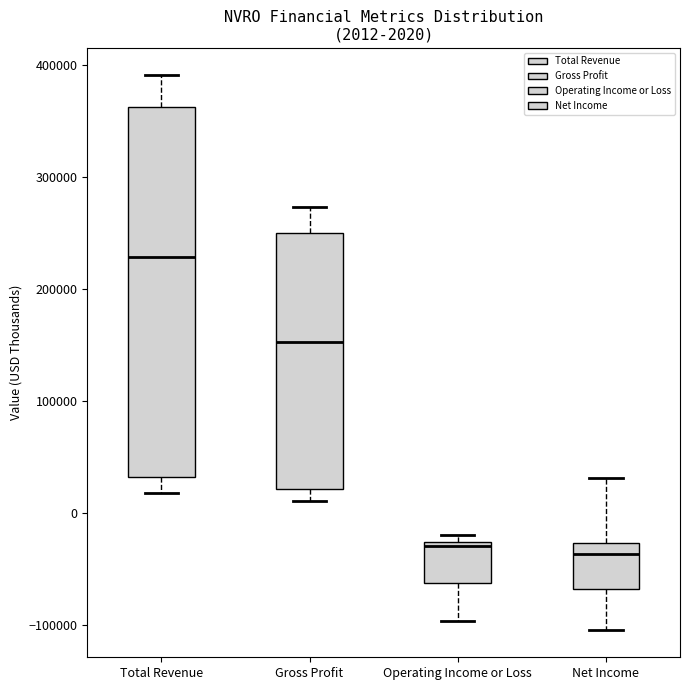

Which box is the tallest, from its lower edge to its upper edge?

Total Revenue